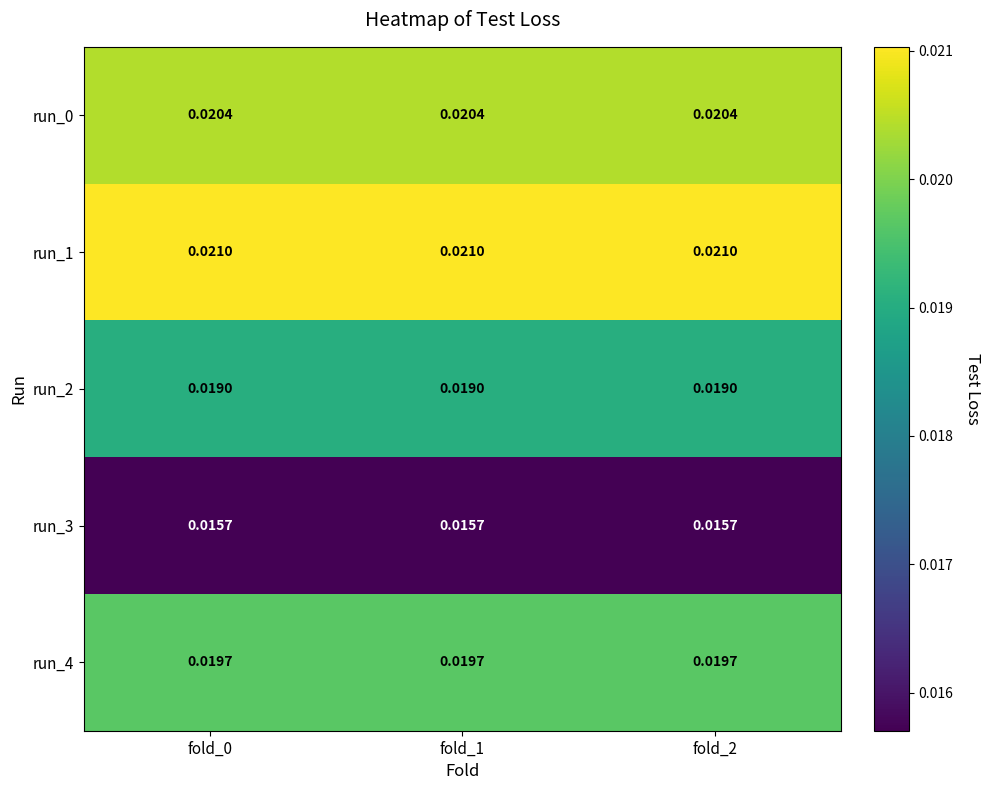

Is the value of run_1 at fold_1 greater than the value of run_2 at fold_2?

Yes